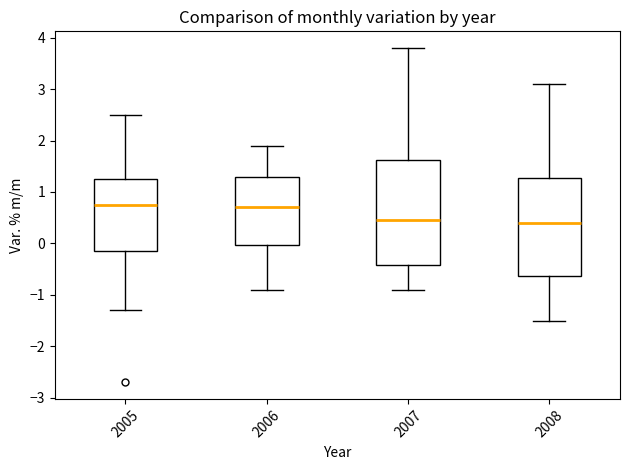

Reading left to right, read every box against the y-axis: the position of its median line, the range the box covers, and the ends of its whiskers. The values are not printed on the chart, so give them approximately, as read against the axis.

2005: median 0.8, box -0.1 to 1.3, whiskers -1.3 to 2.5
2006: median 0.7, box 0.0 to 1.3, whiskers -0.9 to 1.9
2007: median 0.5, box -0.4 to 1.6, whiskers -0.9 to 3.8
2008: median 0.4, box -0.6 to 1.3, whiskers -1.5 to 3.1